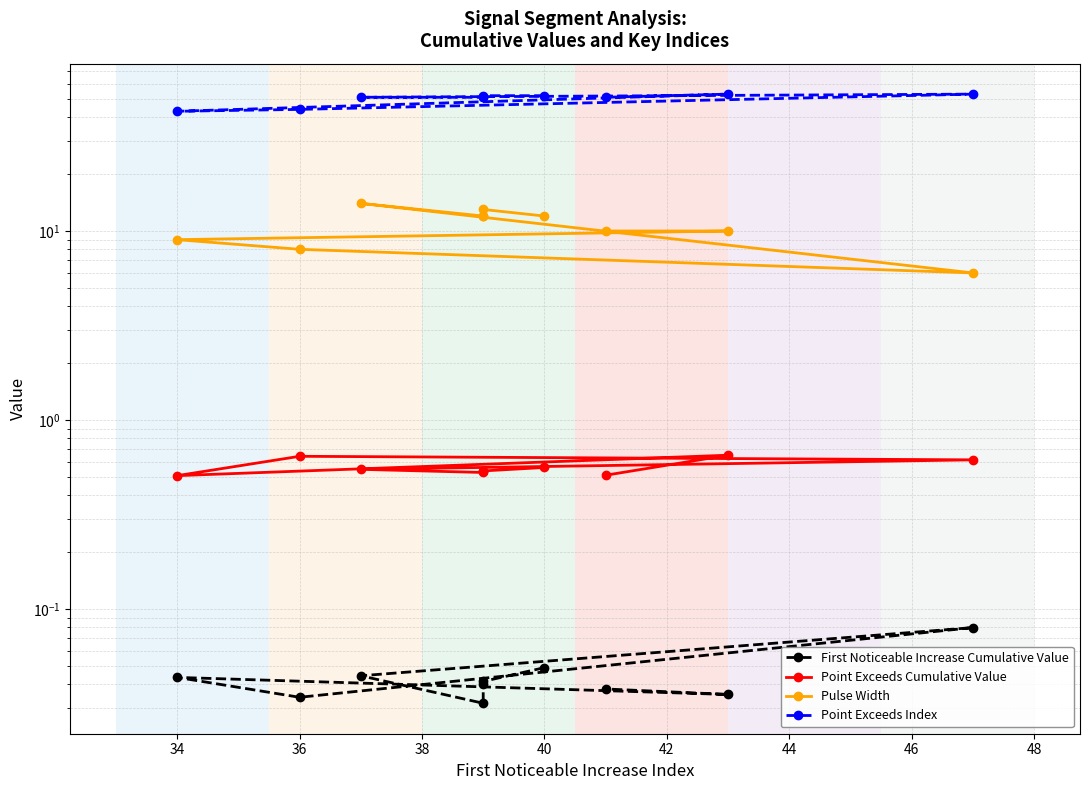

True or false: Point Exceeds Cumulative Value and Point Exceeds Index intersect in this chart.

False